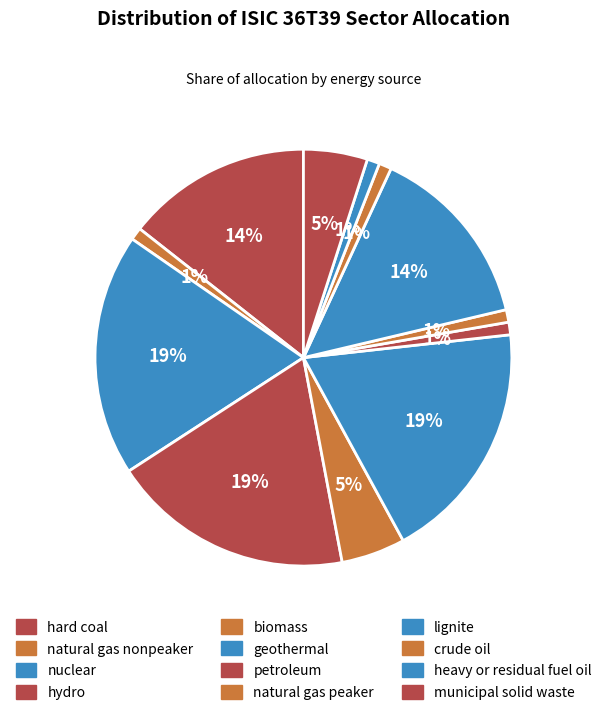

How many segments does this pie chart have?

12